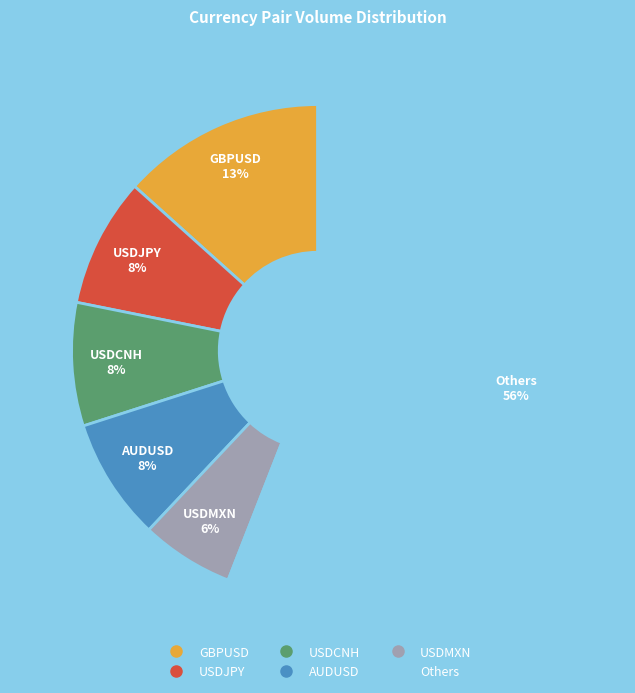

To the nearest percent, what is the average slice percentage?

17%